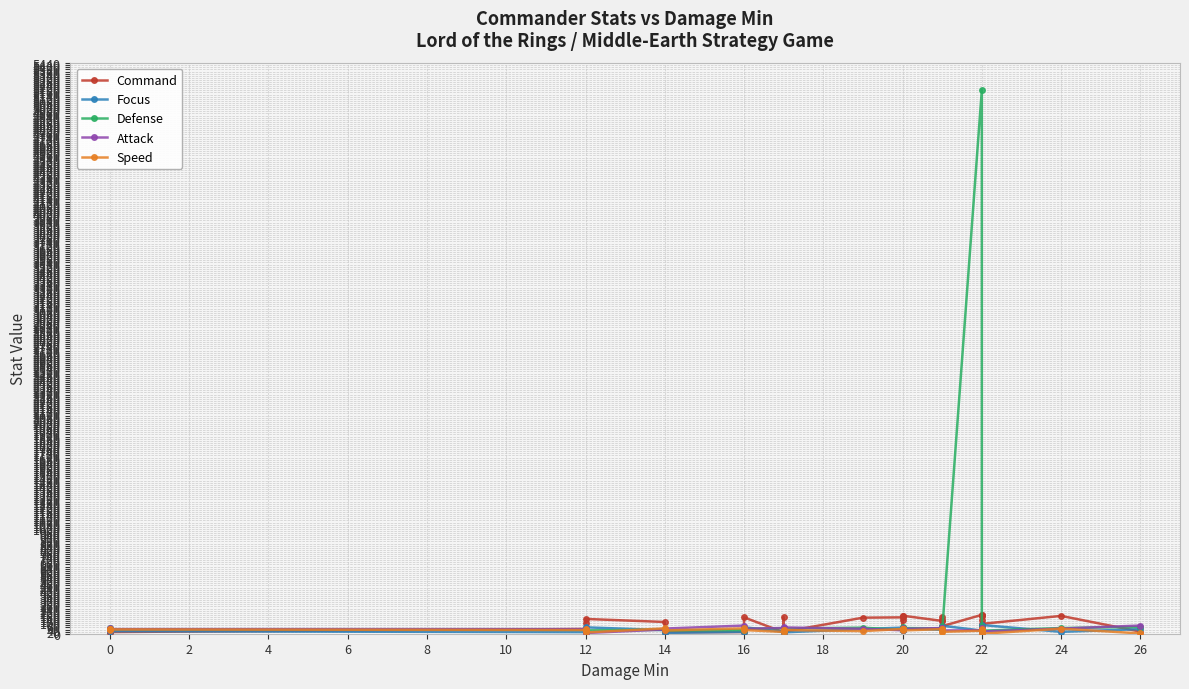

True or false: Attack has a value of 18 at −2.

False